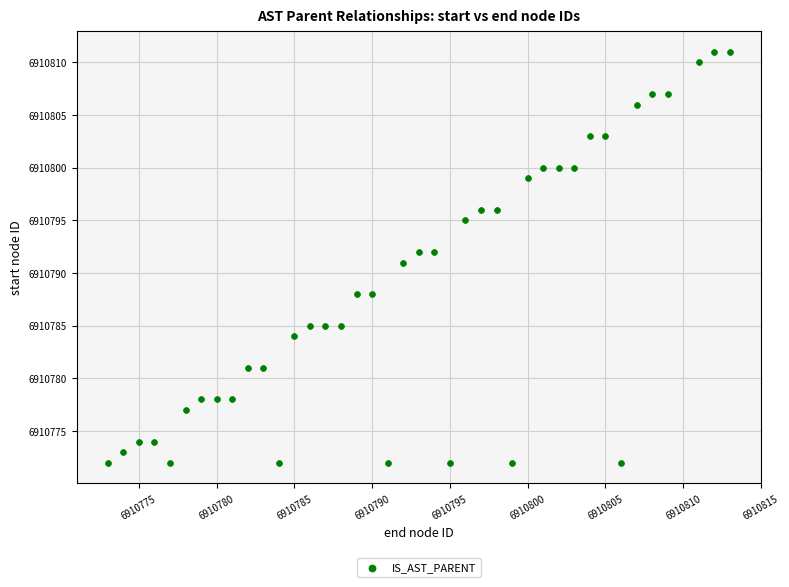

What is the range of Y values (max minus min)?

39